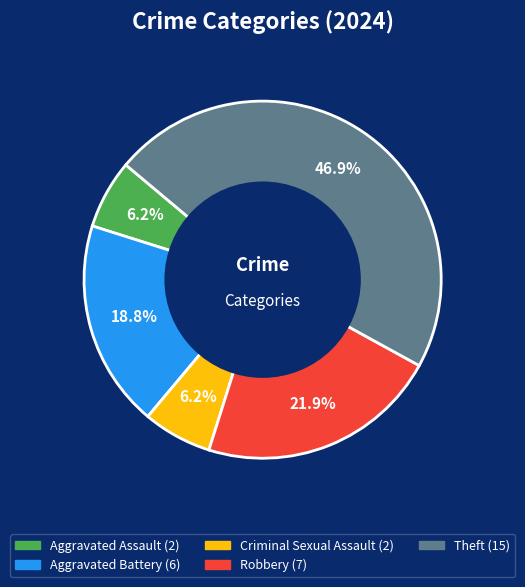

Is there a majority slice in this chart?

No